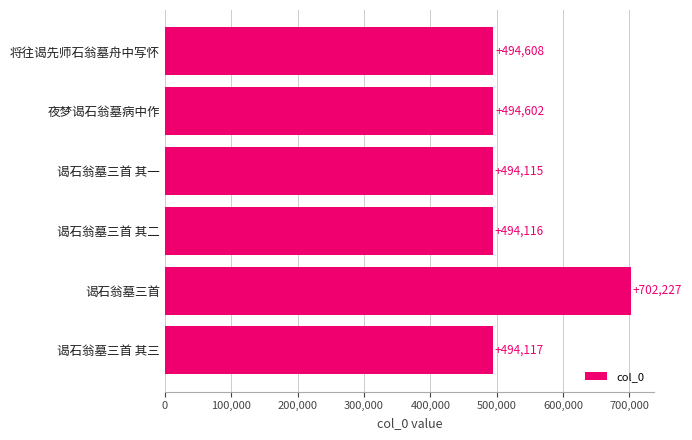

Are the bars grouped side by side (vs. stacked)?

No